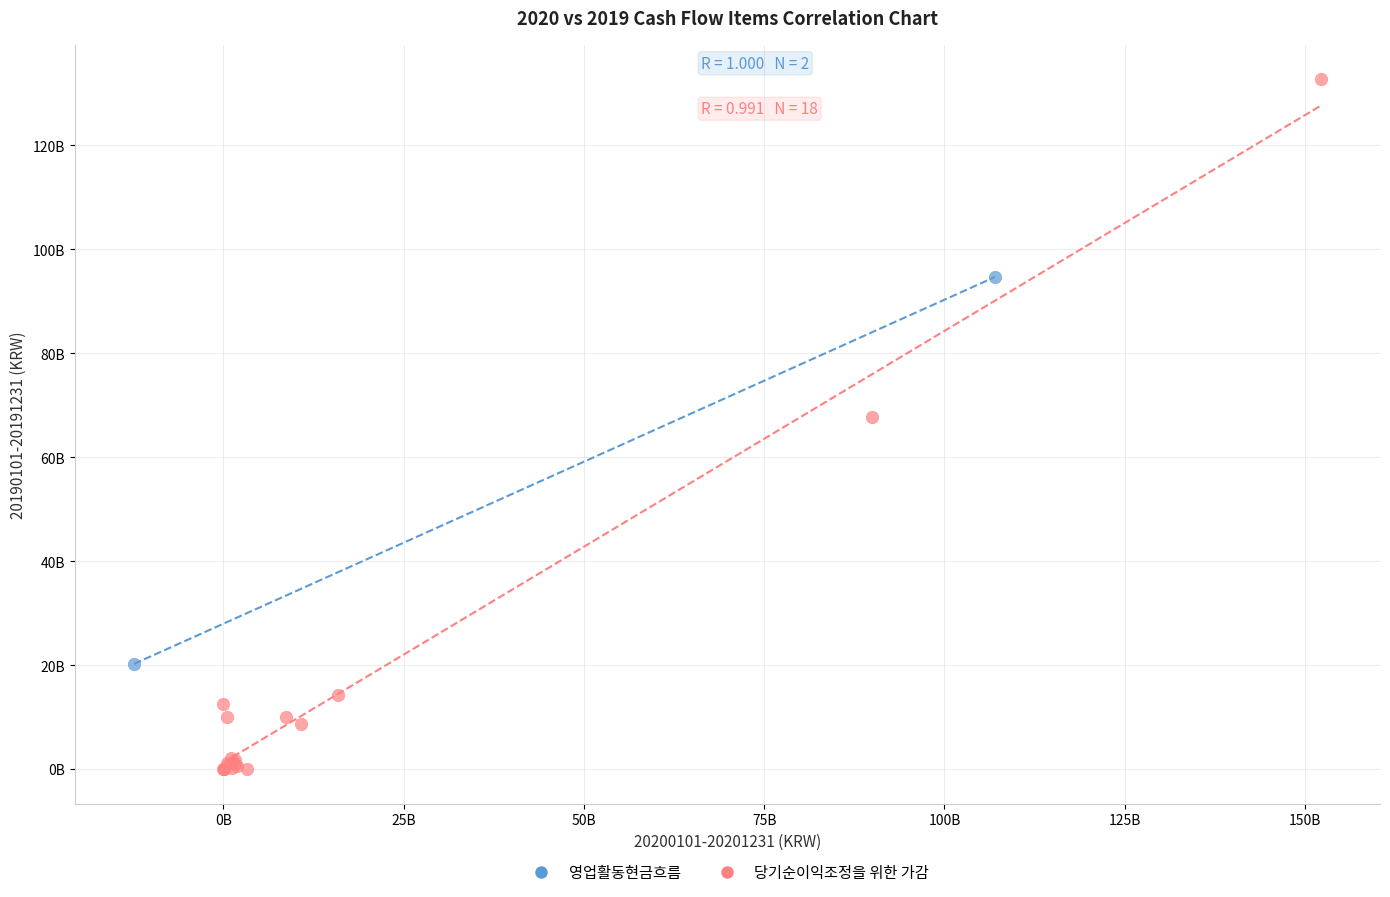

What are all the series names shown in the legend?

영업활동현금흐름, 당기순이익조정을 위한 가감